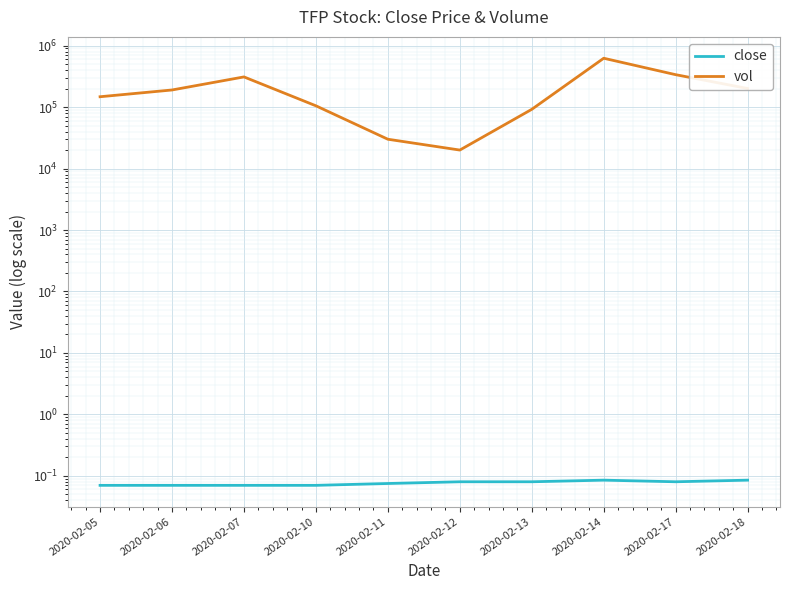

List the labels in order of vol value, largest first.

2020-02-14, 2020-02-17, 2020-02-07, 2020-02-18, 2020-02-06, 2020-02-05, 2020-02-10, 2020-02-13, 2020-02-11, 2020-02-12